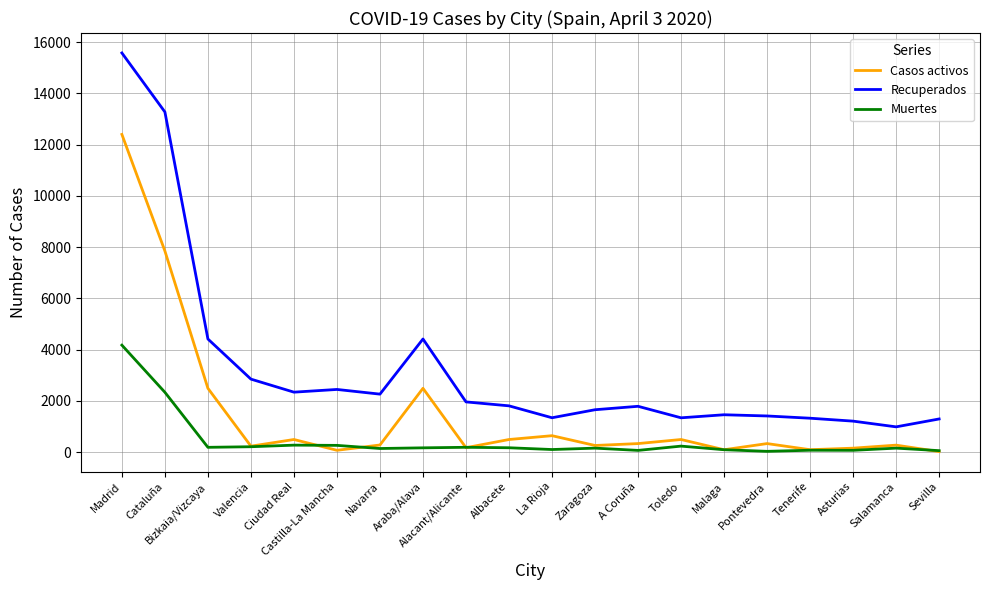

What are all the series names shown in the legend?

Casos activos, Recuperados, Muertes